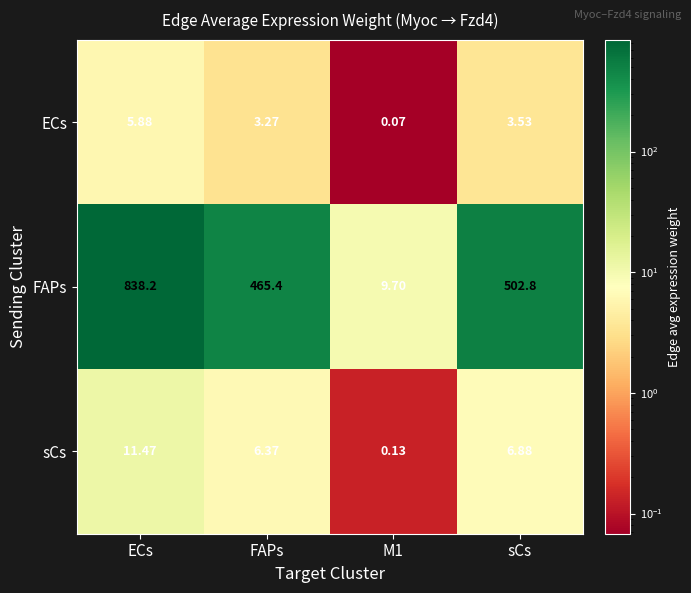

At ECs, list the series in order from smallest to largest.

ECs, sCs, FAPs